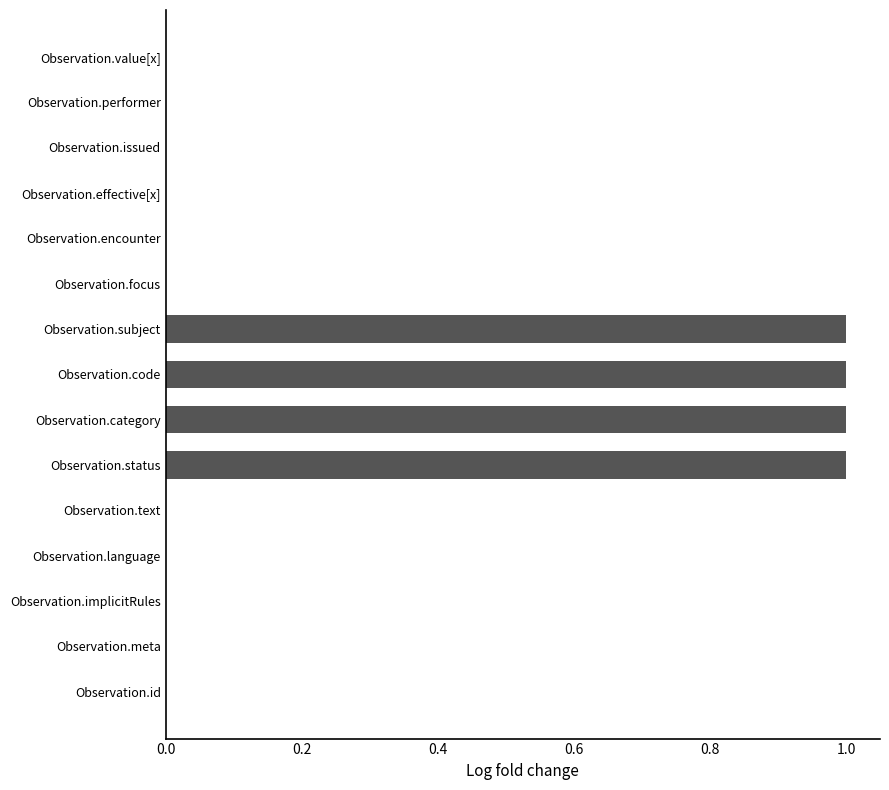

Is it true that the value at Observation.value[x] is 0?

True